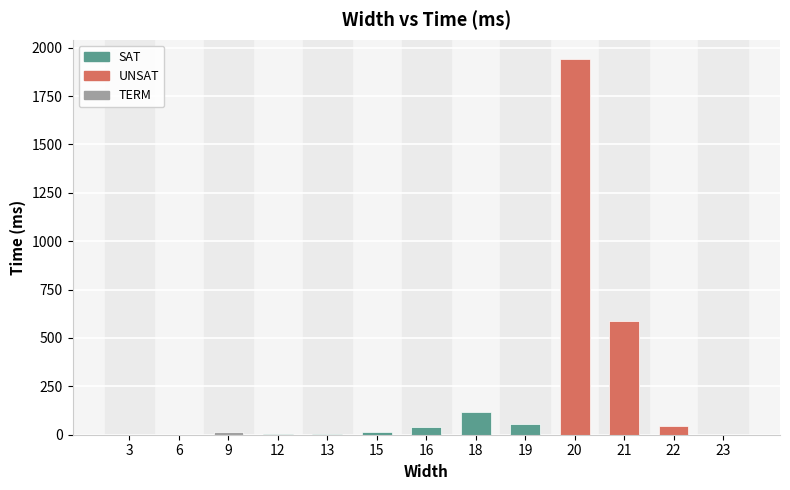

Reading right to left, what are all the values shown in this chart?

23=0	22=46	21=586	20=1944	19=53	18=116	16=42	15=13	13=4	12=2	9=13	6=1	3=1